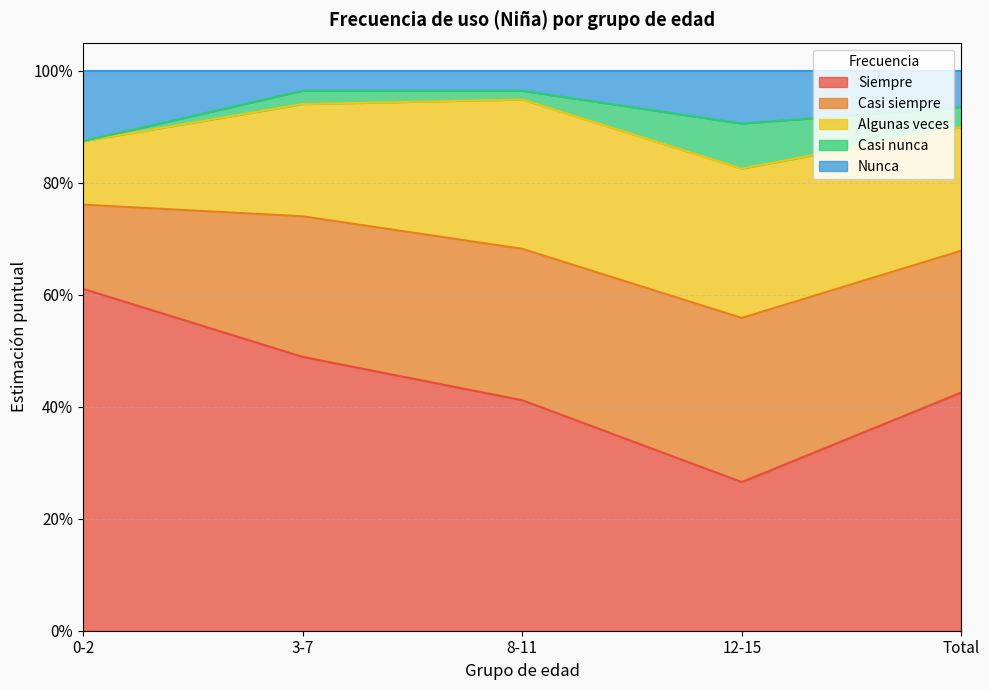

At how many categories does at least one series exceed 0?

5